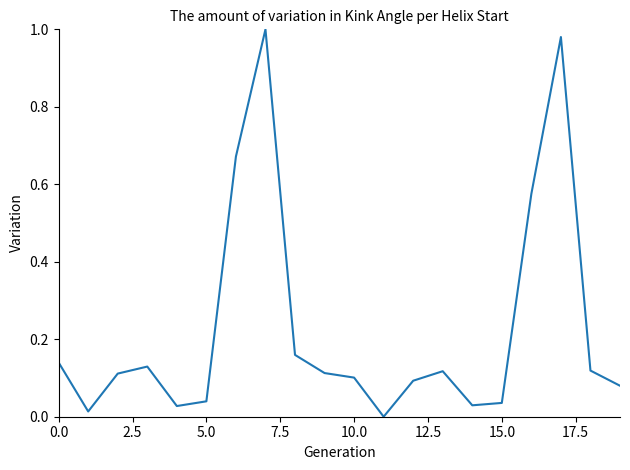

Is it true that the value at 5.0 is 0.1?

False